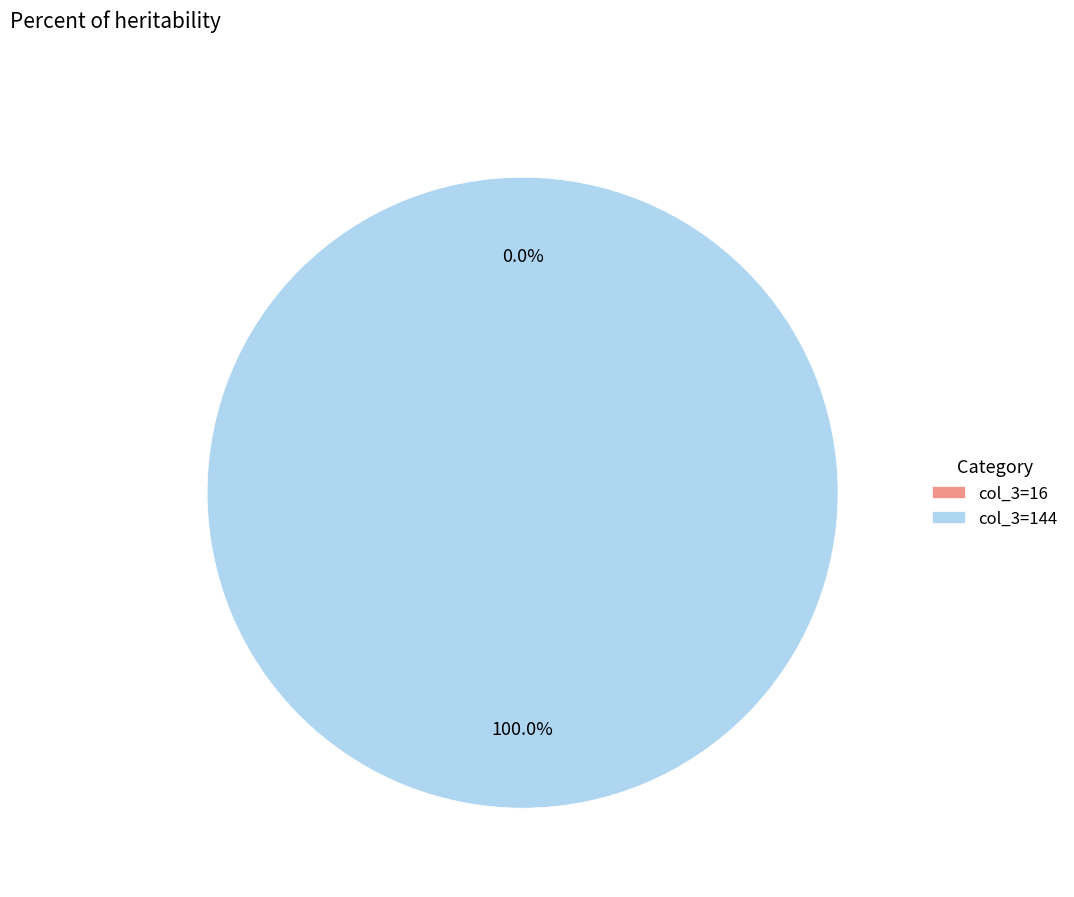

Is it true that 16 is 13% of the pie?

False